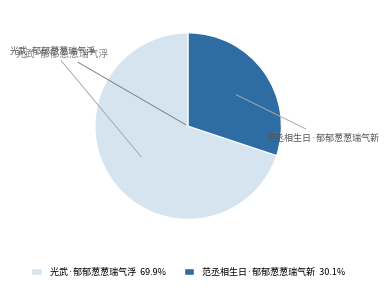

True or false: 光武·郁郁葱葱瑞气浮 accounts for 70% of the total.

True